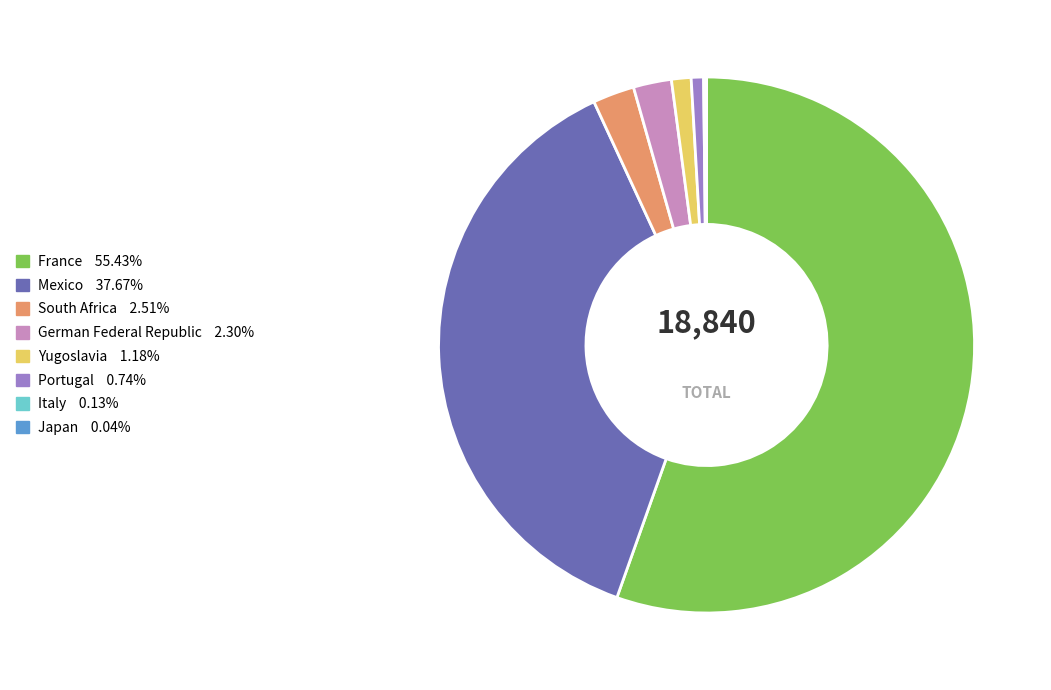

Combined, do Yugoslavia and Portugal account for over 50%?

No